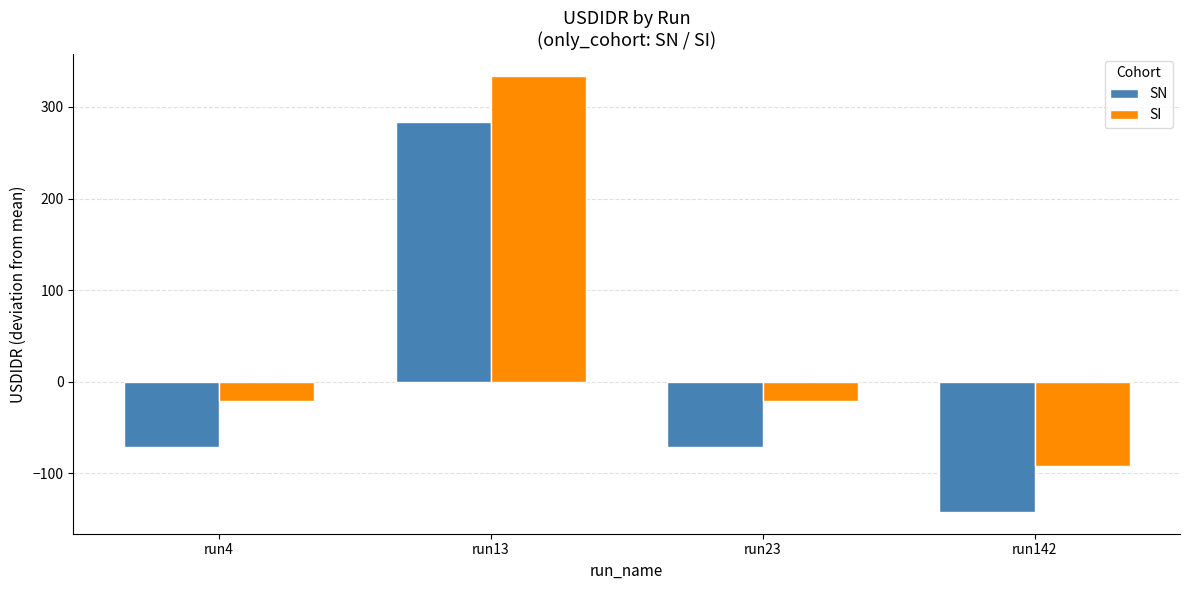

What is the value of the SN bar at the 2nd from the left?

284